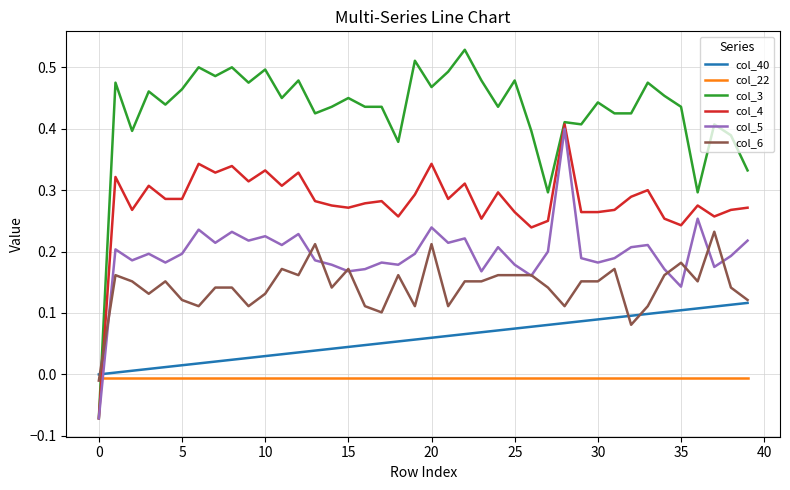

Which series has the largest total across all categories?

col_3